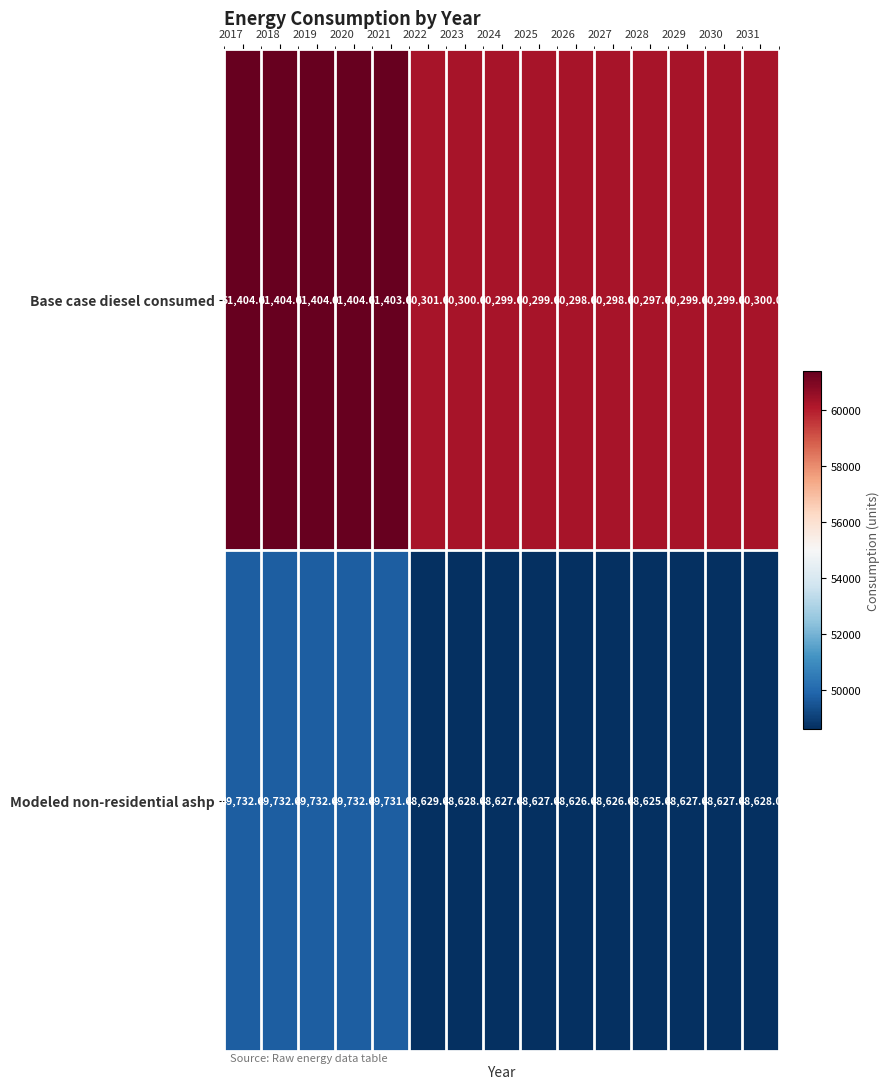

At which label is Base case diesel consumed closest to 60850?

2022